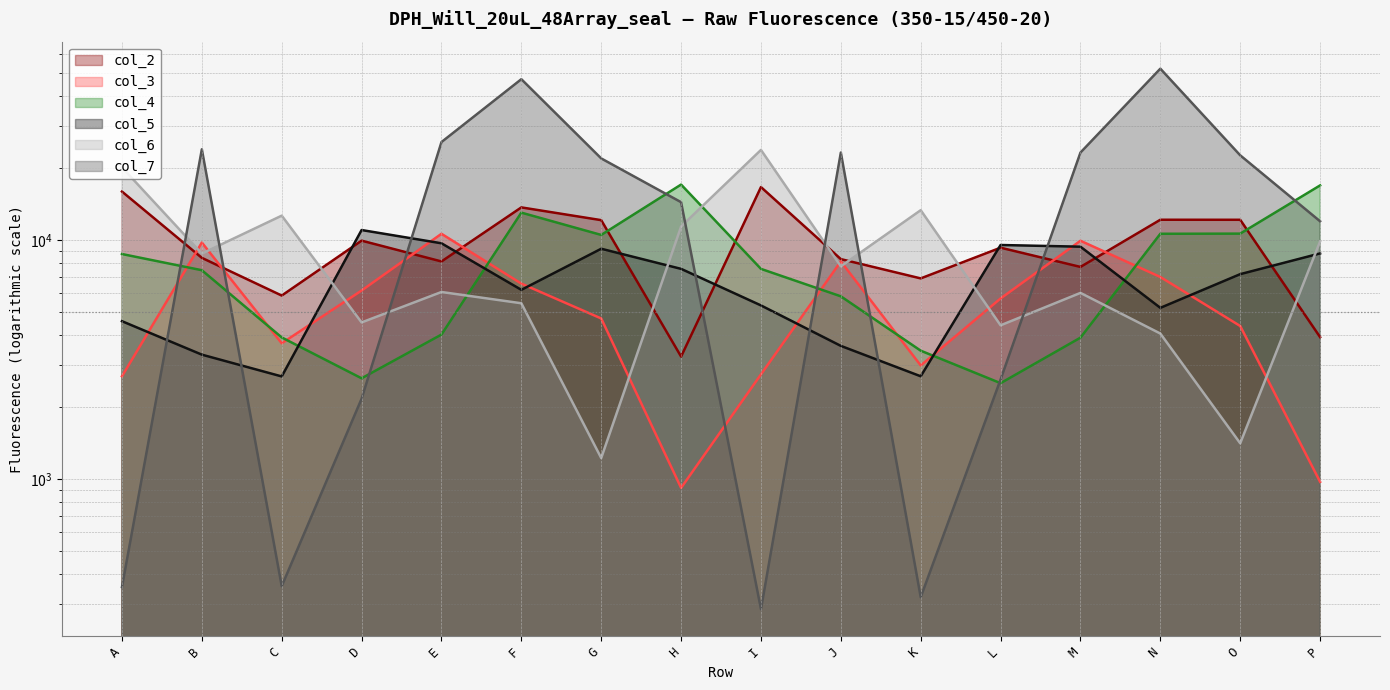

Reading right to left, what are all the values shown in this chart?

col_2: P=3928	O=12159	N=12163	M=7722	L=9294	K=6914	J=8325	I=16659	H=3257	G=12115	F=13698	E=8140	D=9945	C=5861	B=8426	A=15957
col_3: P=975	O=4372	N=7009	M=9934	L=5701	K=2990	J=8140	I=2745	H=920	G=4701	F=6576	E=10623	D=6153	C=3701	B=9767	A=2695
col_4: P=16929	O=10641	N=10626	M=3908	L=2521	K=3447	J=5818	I=7577	H=17067	G=10508	F=13024	E=4026	D=2642	C=3916	B=7481	A=8743
col_5: P=8795	O=7203	N=5207	M=9383	L=9537	K=2694	J=3610	I=5330	H=7579	G=9199	F=6193	E=9696	D=11015	C=2690	B=3318	A=4579
col_6: P=9877	O=1413	N=4065	M=6013	L=4401	K=13335	J=7766	I=23822	H=11393	G=1226	F=5442	E=6066	D=4525	C=12651	B=8778	A=20143
col_7: P=11984	O=22617	N=52096	M=23229	L=2612	K=321	J=23234	I=286	H=14402	G=21951	F=47080	E=25696	D=2170	C=357	B=23974	A=354